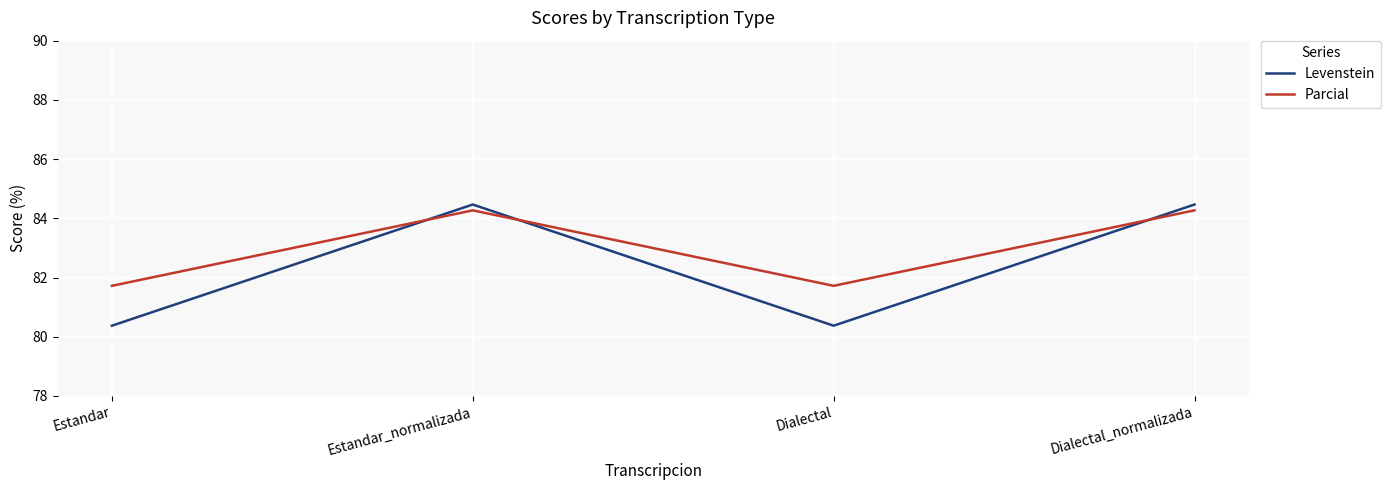

What position from the right is Estandar?

4